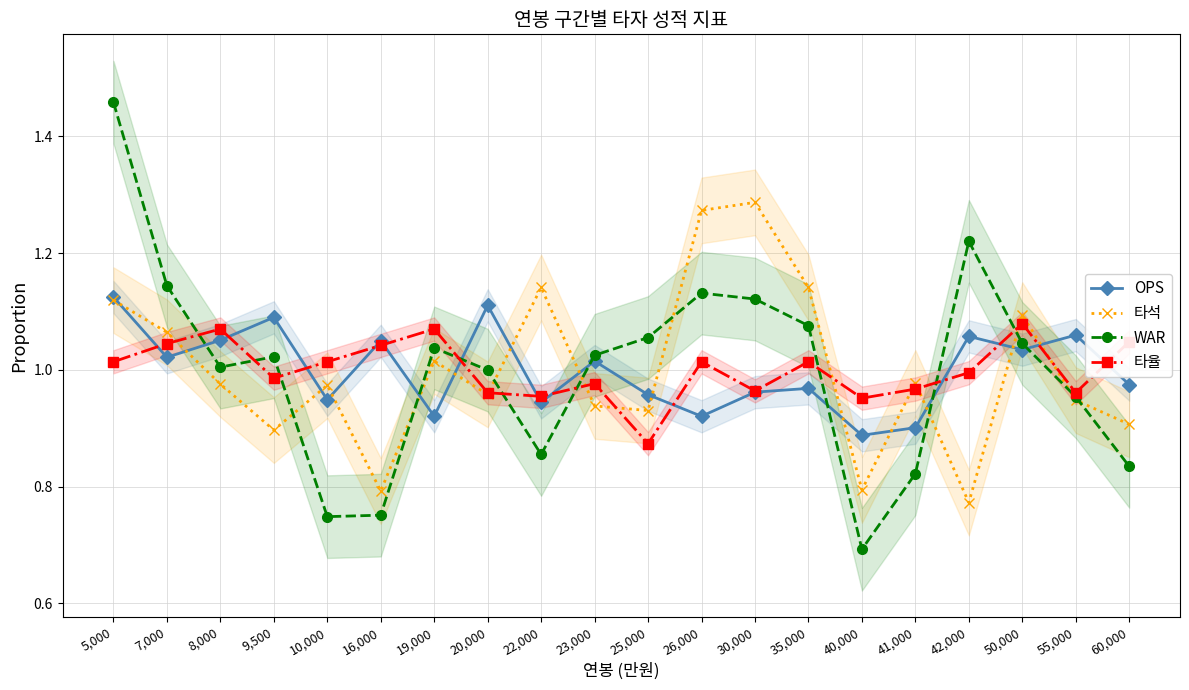

True or false: OPS and 타석 cross at least once.

True